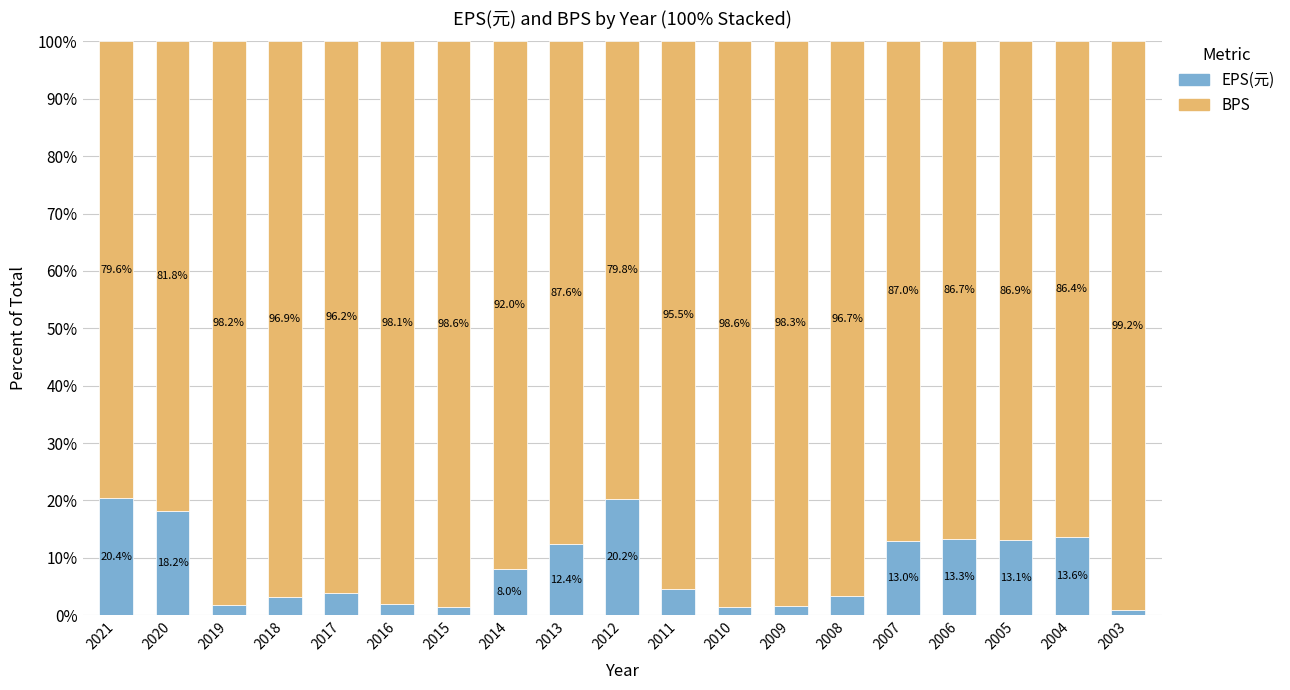

What is the difference between the EPS(元) values at 2017 and 2004?

9.8